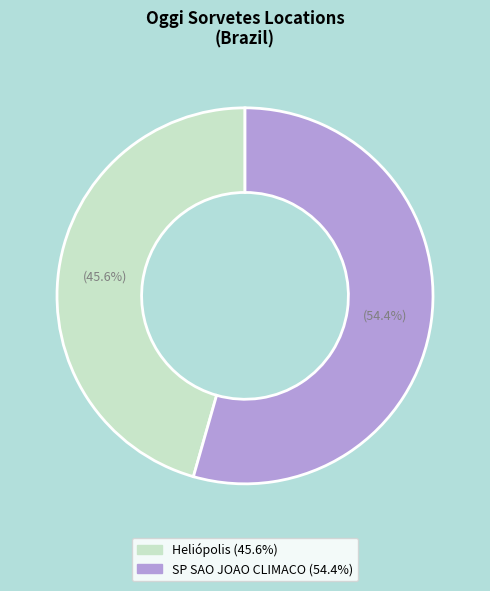

Rank the categories by value from lowest to highest.

Heliópolis, SP SAO JOAO CLIMACO